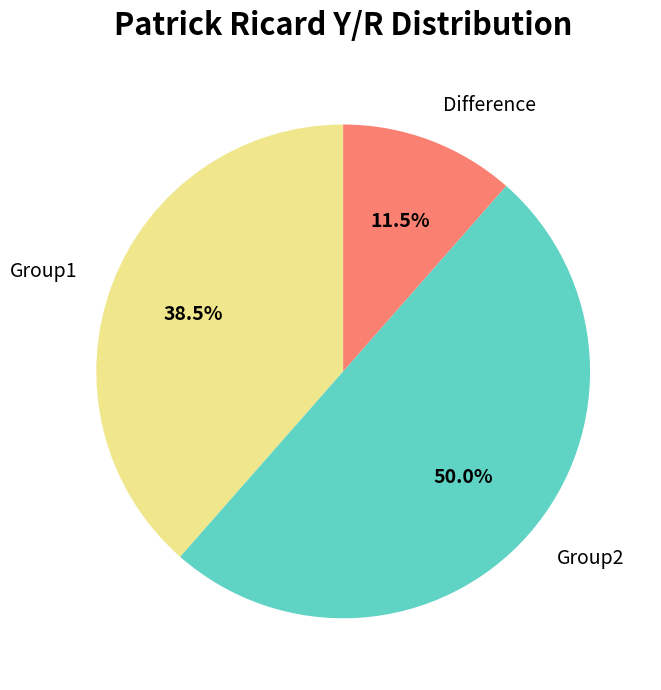

The Group1 slice represents 45% of the pie. True or false?

False